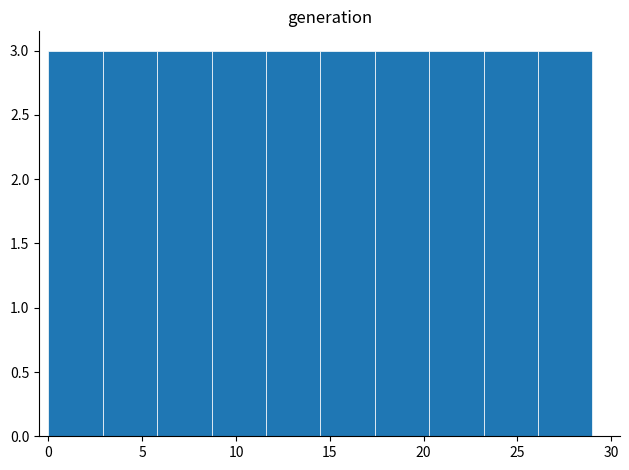

Reading left to right, transcribe this chart: for each bar, give the range it covers on the x-axis and its height. Neither the bar edges nor the heights are printed on the chart, so give them approximately, as read against the axes.

0.0 to 2.9: 3
2.9 to 5.8: 3
5.8 to 8.7: 3
8.7 to 11.6: 3
11.6 to 14.5: 3
14.5 to 17.4: 3
17.4 to 20.3: 3
20.3 to 23.2: 3
23.2 to 26.1: 3
26.1 to 29.0: 3